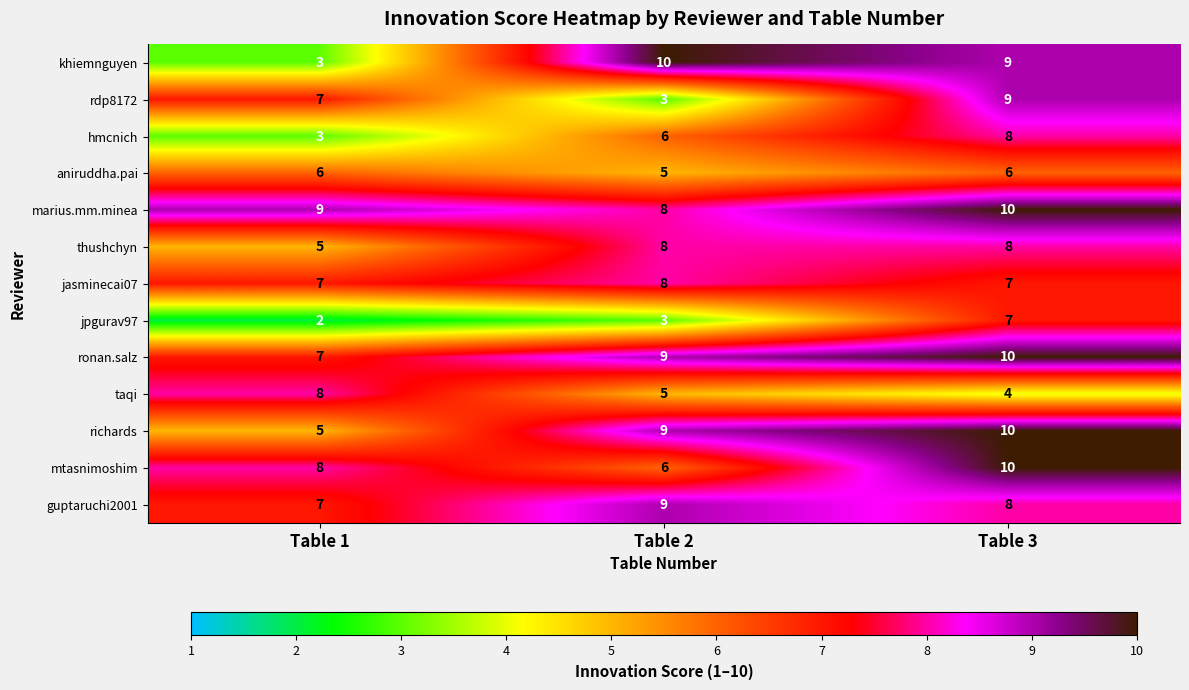

How many aniruddha.pai values are between 5 and 6?

3